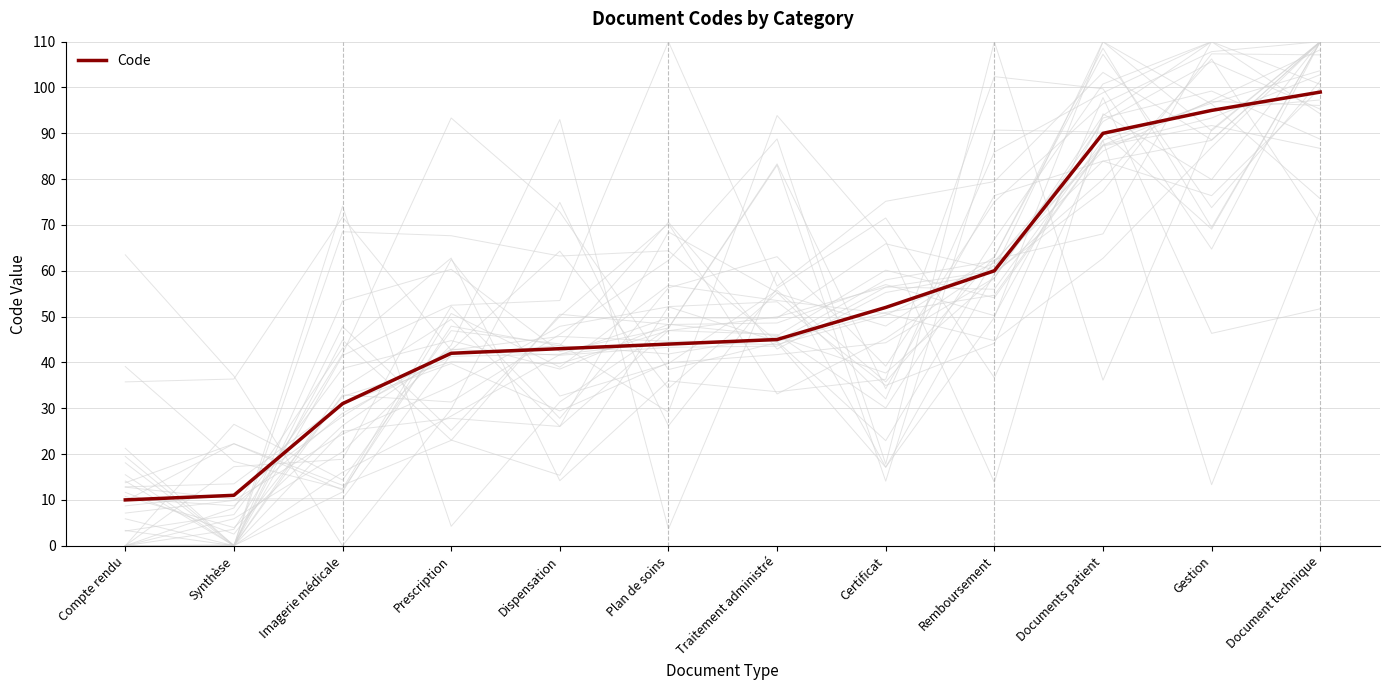

What is the average value?

52